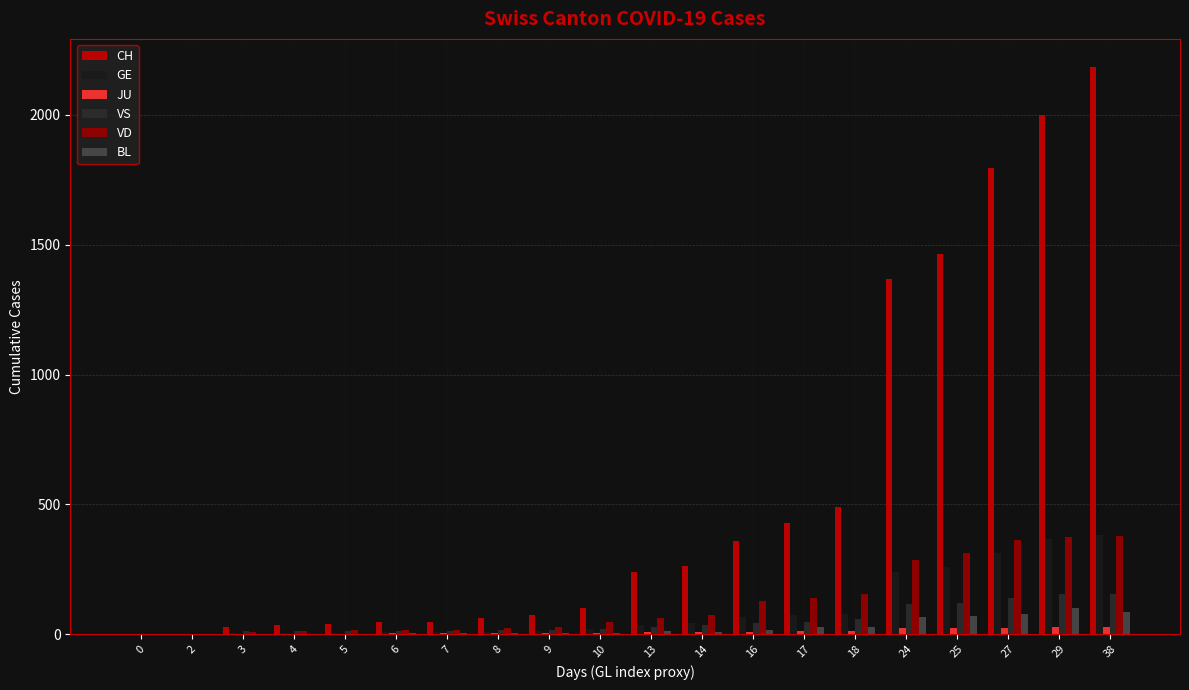

The value of GE at 7 is 7. True or false?

True